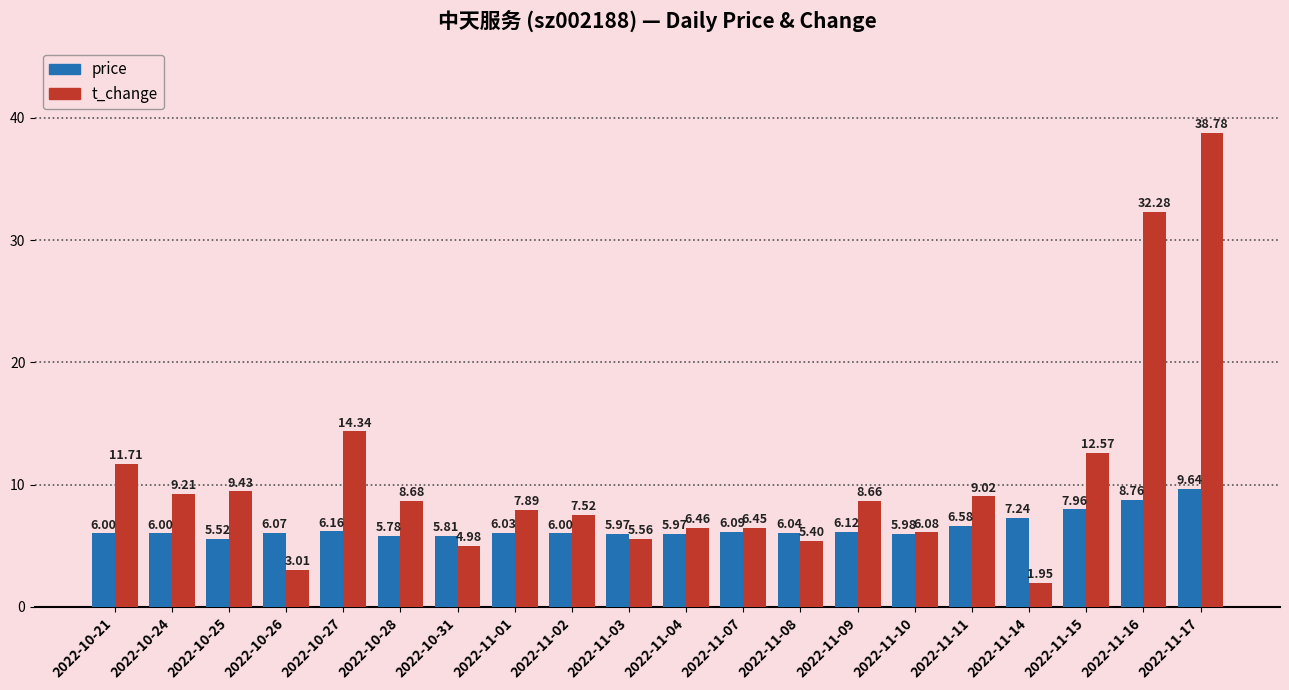

The value of price at 2022-11-04 is 1.6. True or false?

False